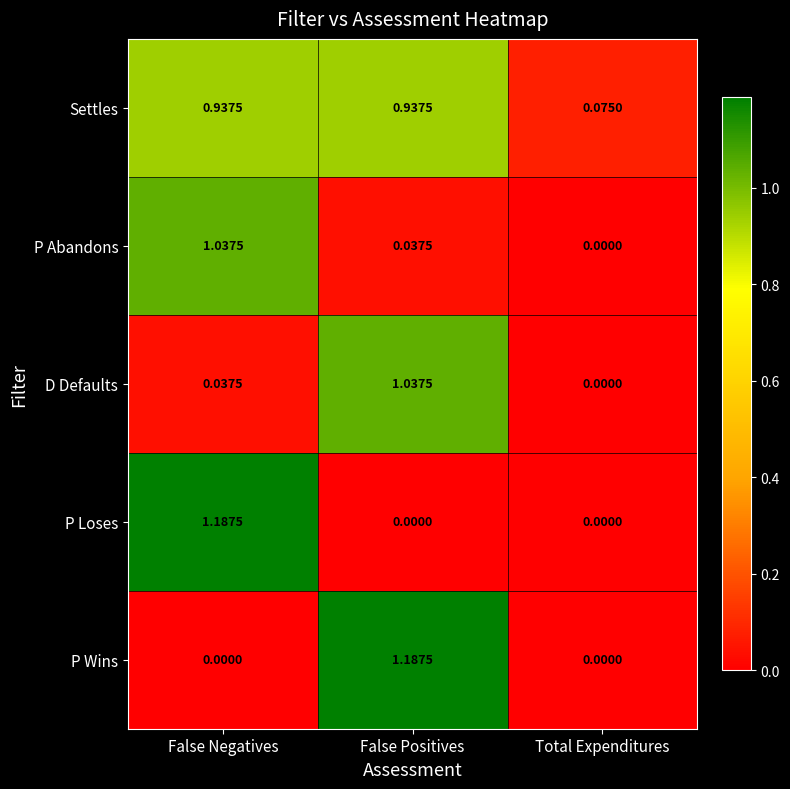

Which series has the largest total across all categories?

Settles